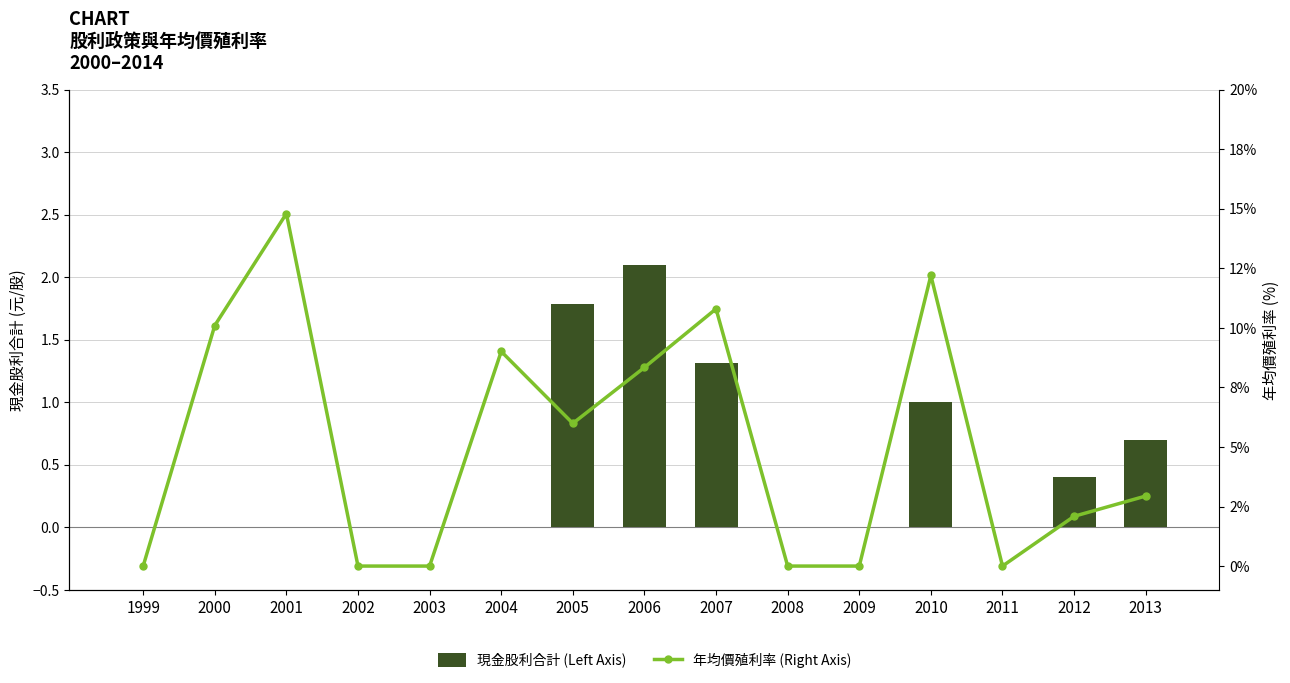

Rank the series at 2000 from lowest to highest value.

現金股利合計 (Left Axis), 年均價殖利率 (Right Axis)